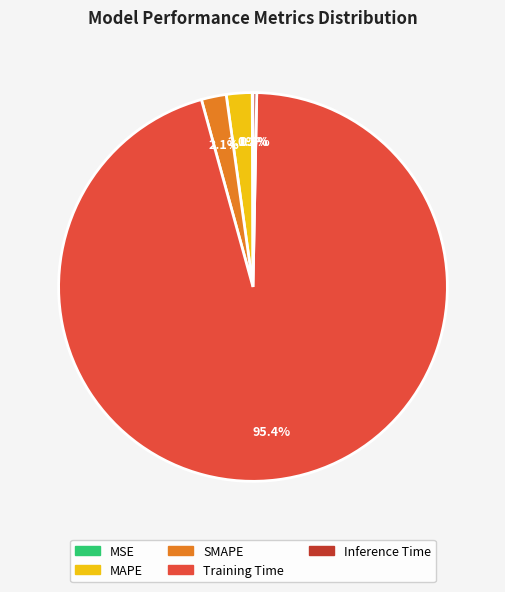

Which slice is the largest?

Training Time